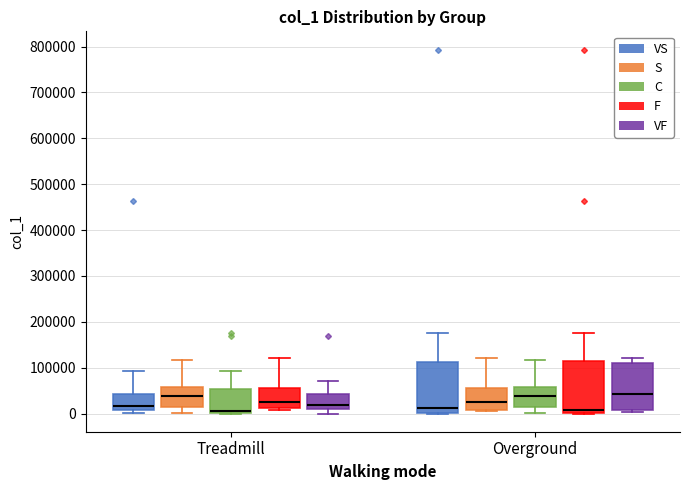

Where is the lower edge of the box for Overground (C) on the y-axis? The values are not printed on the chart, so give them approximately, as read against the axis.

10000